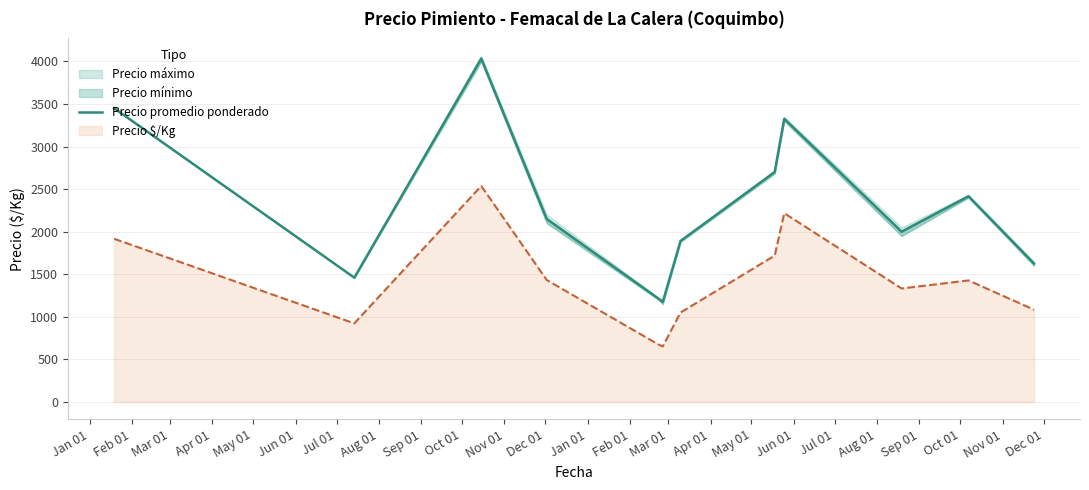

What is the change in value from Jan 01 to Jun 01?

-2275.0